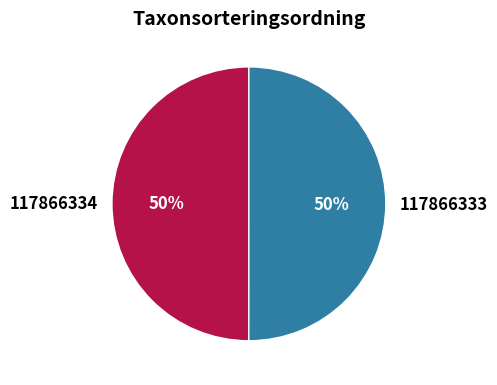

Is it true that 117866333 is 64% of the pie?

False